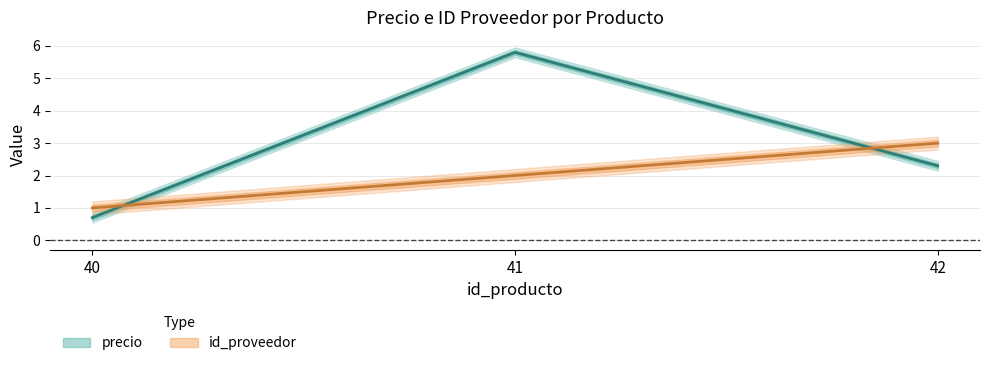

Rank the series by their average value, from highest to lowest.

precio, id_proveedor